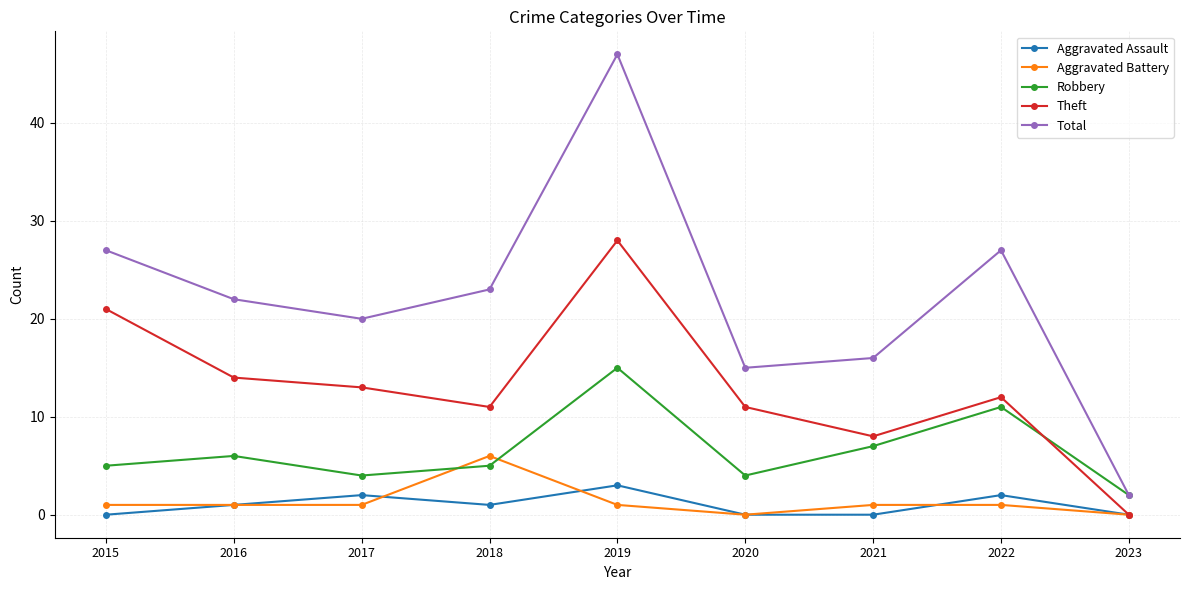

Which series has the largest total across all categories?

Total